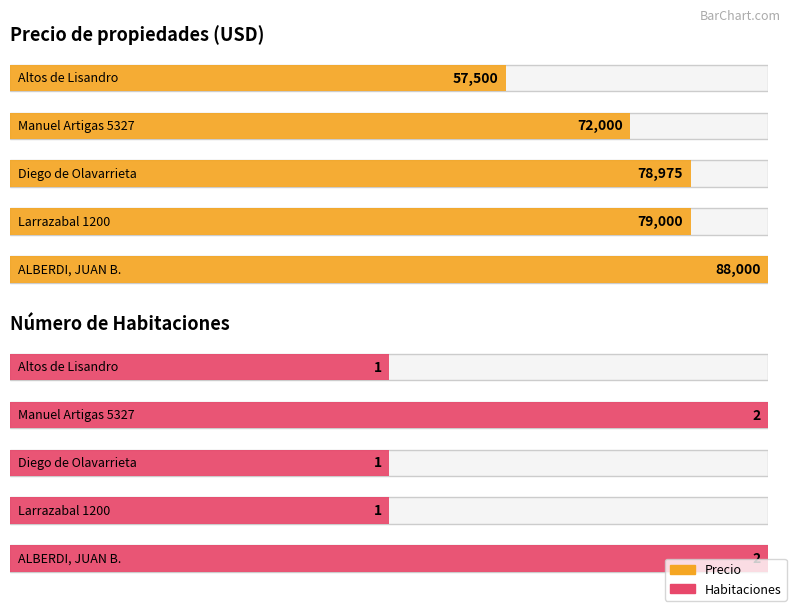

What is the highest value of the Habitaciones series?

2